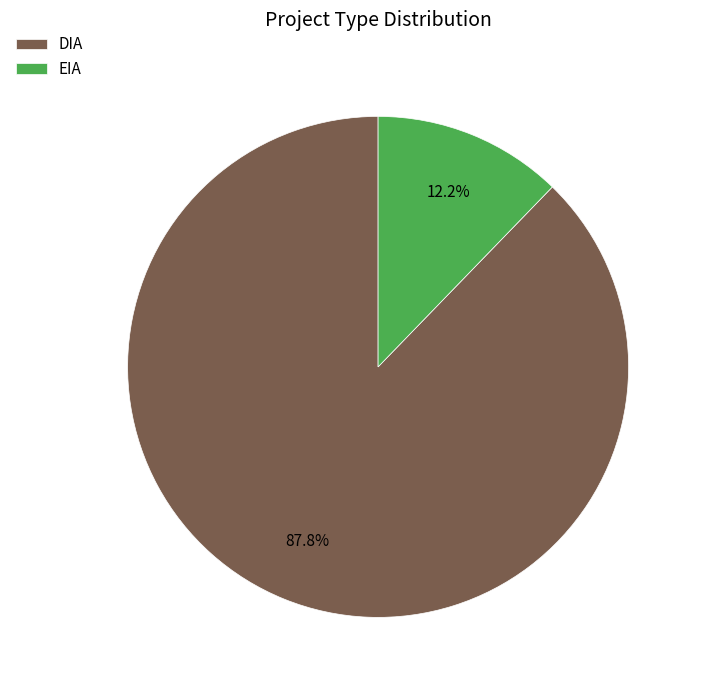

How many segments does this pie chart have?

2